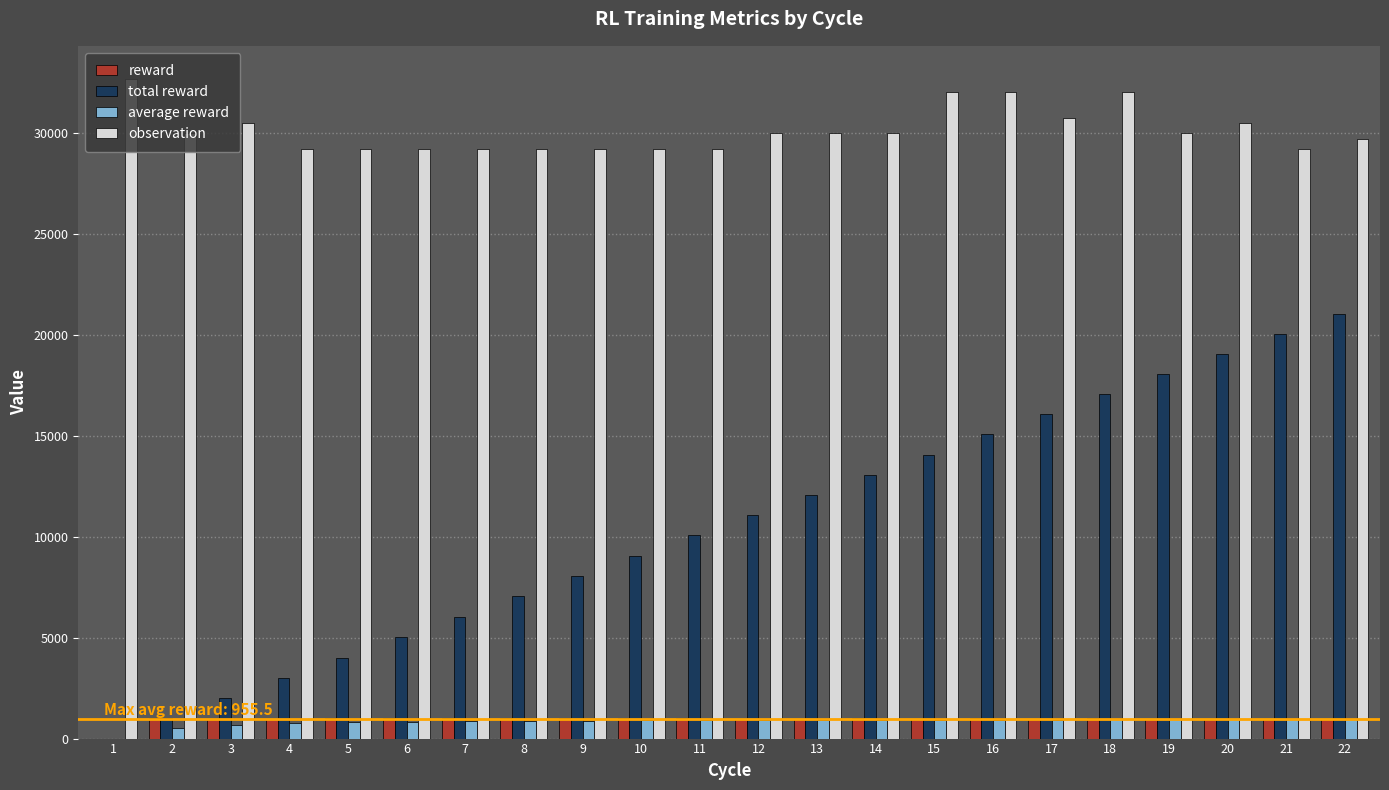

Which category has the highest value across all series?

1